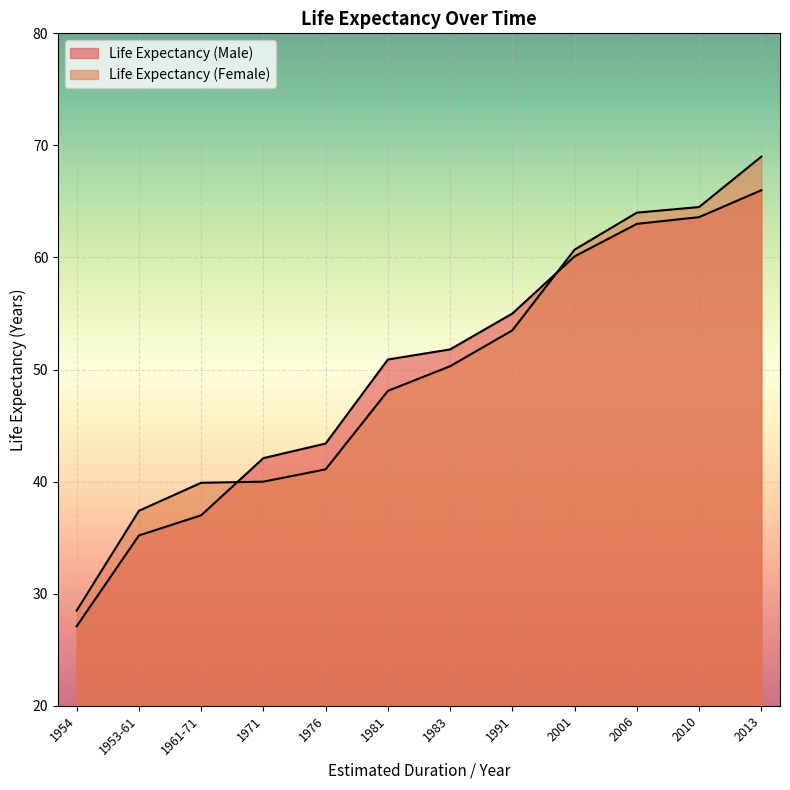

What is the difference between the Life Expectancy (Female) values at 1961-71 and 2013?

29.1